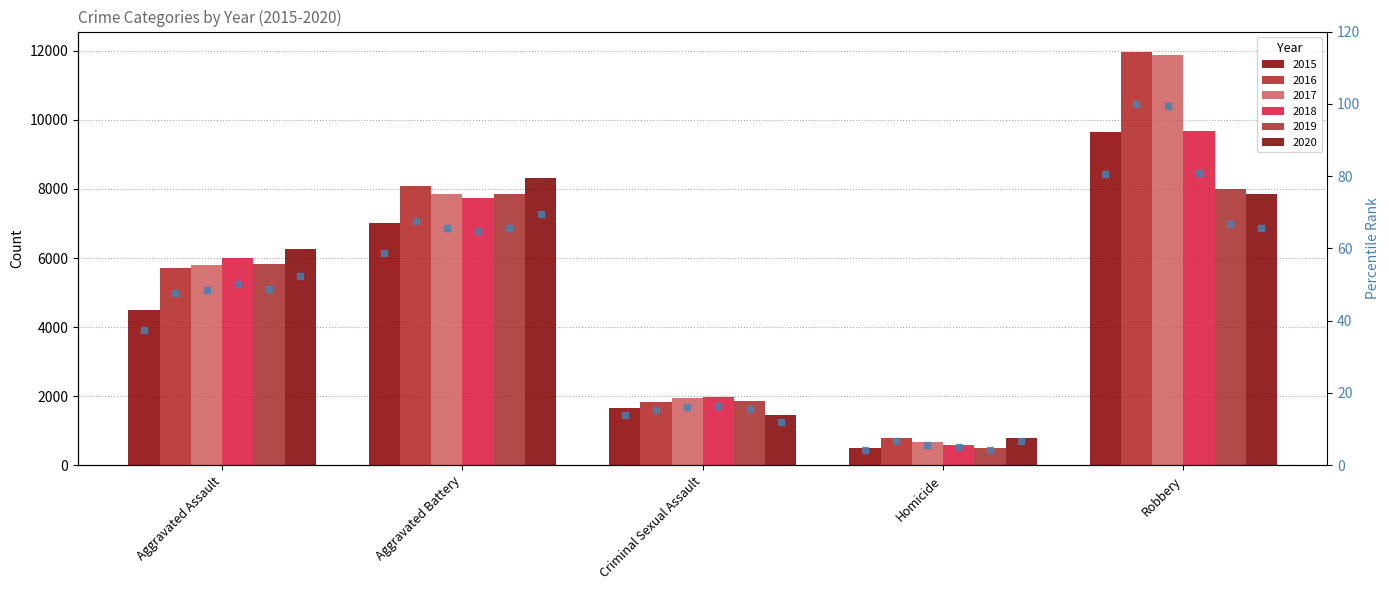

What are all the series names shown in the legend?

2015, 2016, 2017, 2018, 2019, 2020